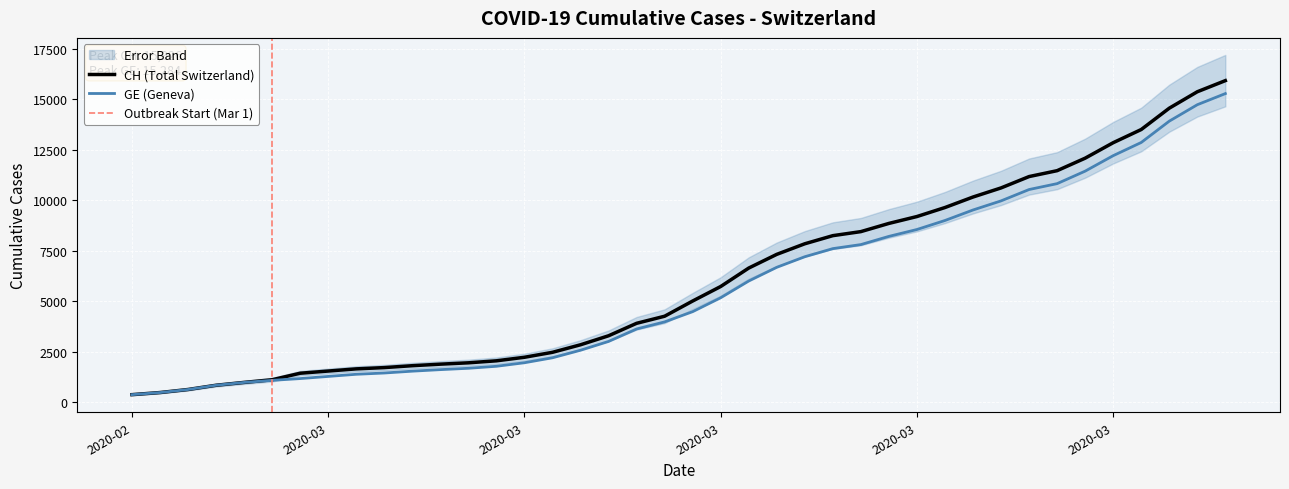

Which series has the widest spread of values?

CH